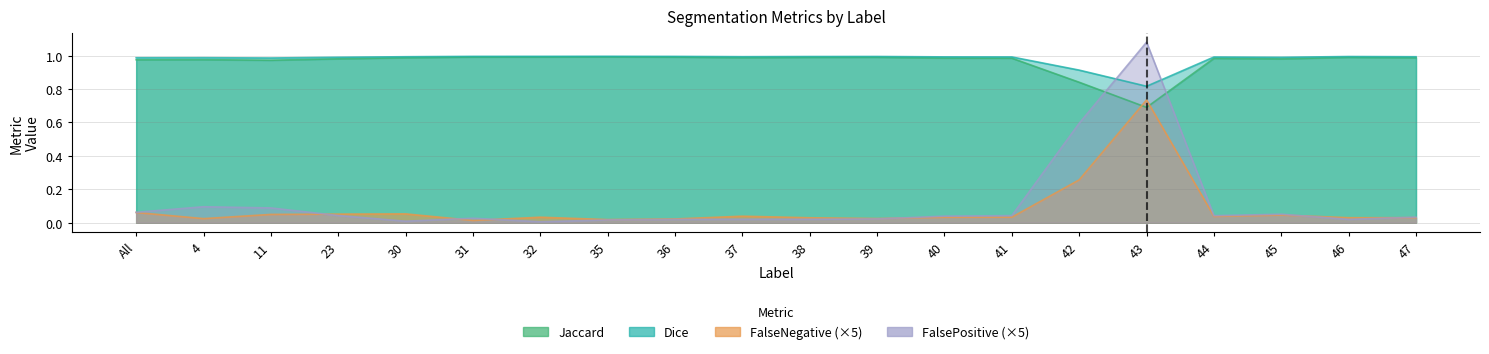

True or false: FalseNegative and Dice intersect in this chart.

False